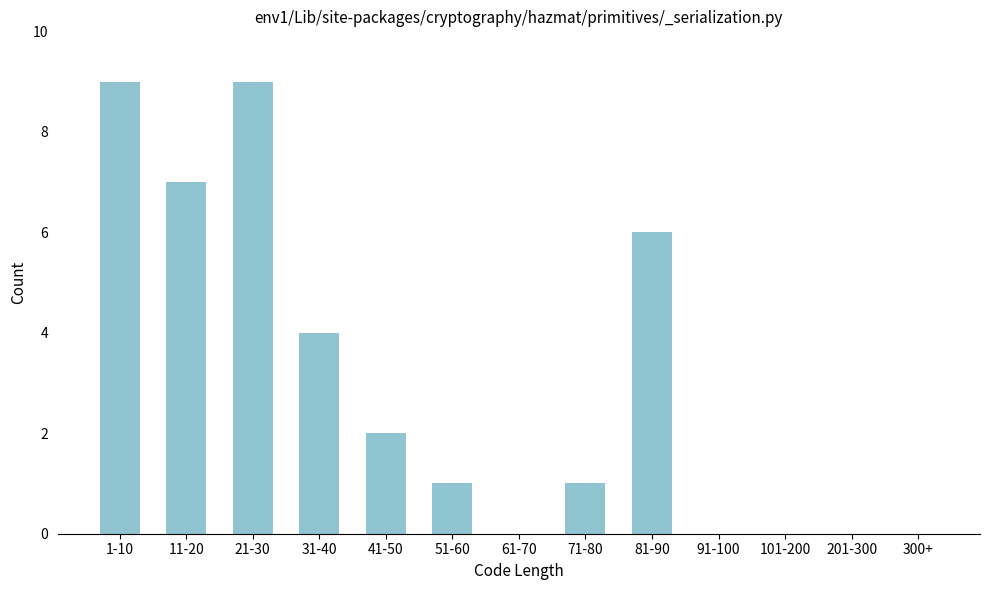

Reading right to left, transcribe all the data shown in this chart.

300+=0	201-300=0	101-200=0	91-100=0	81-90=6	71-80=1	61-70=0	51-60=1	41-50=2	31-40=4	21-30=9	11-20=7	1-10=9